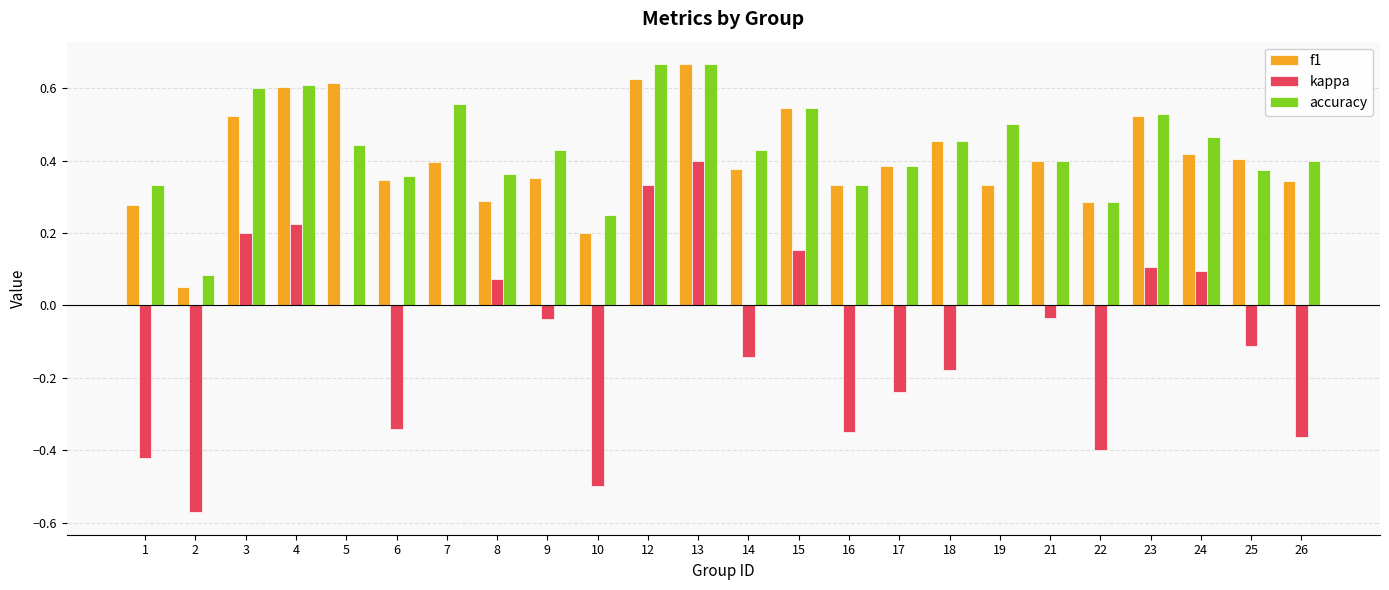

Which category has the highest value in the kappa series?

13